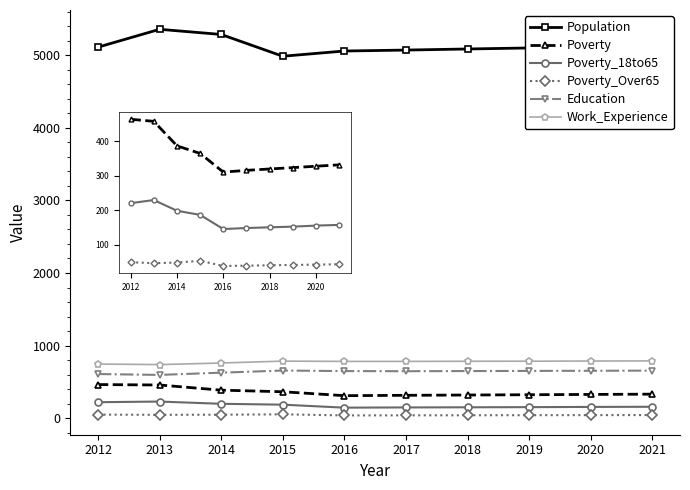

At how many categories does at least one series exceed 441?

10